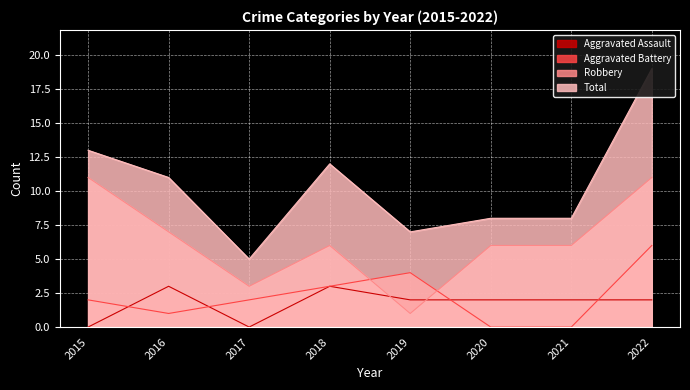

True or false: Aggravated Battery and Aggravated Assault cross at least once.

True